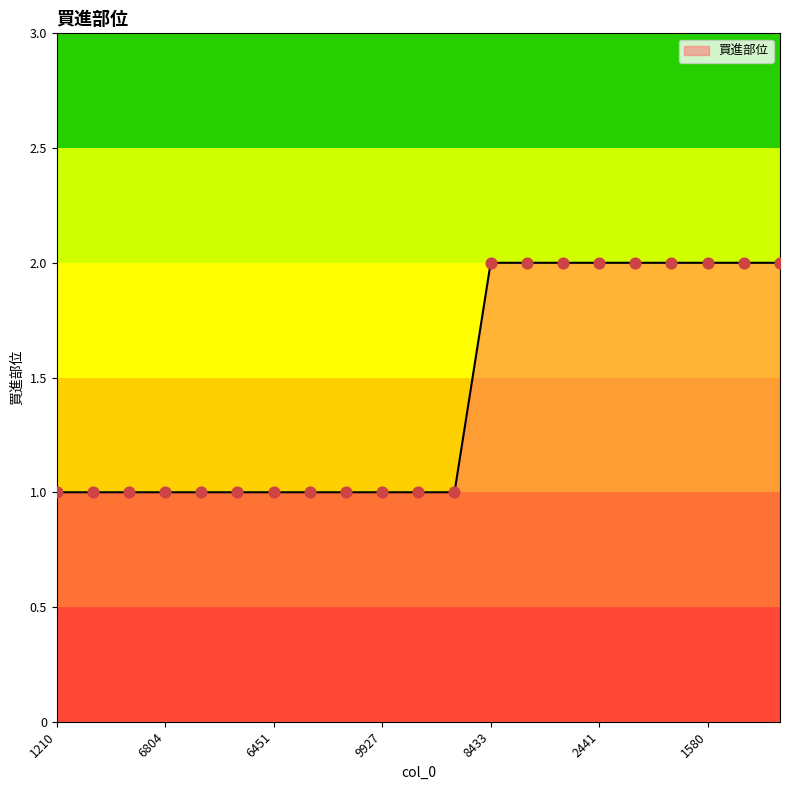

How many lines are shown in the chart?

1